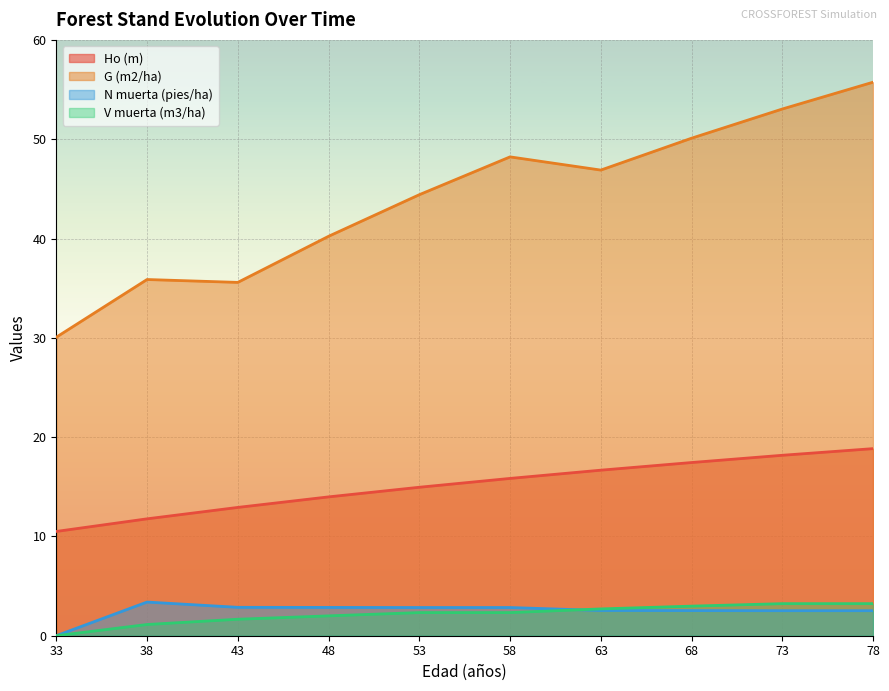

What are all the series names shown in the legend?

Ho (m), G (m2/ha), N muerta (pies/ha), V muerta (m3/ha)